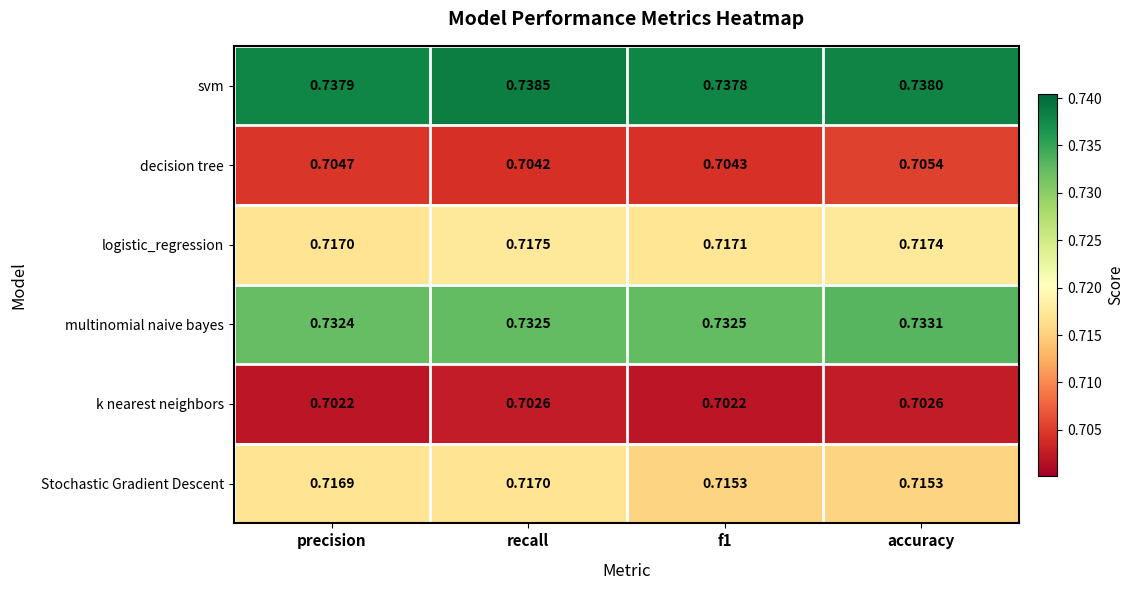

What is the total value across all series at f1?

4.3